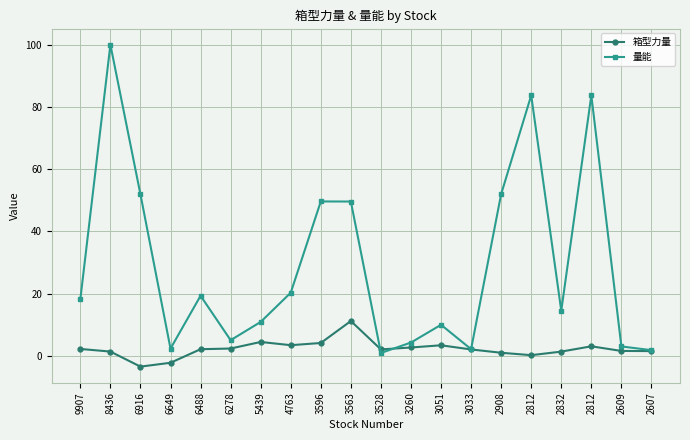

At which category is the sum across all series the highest?

8436